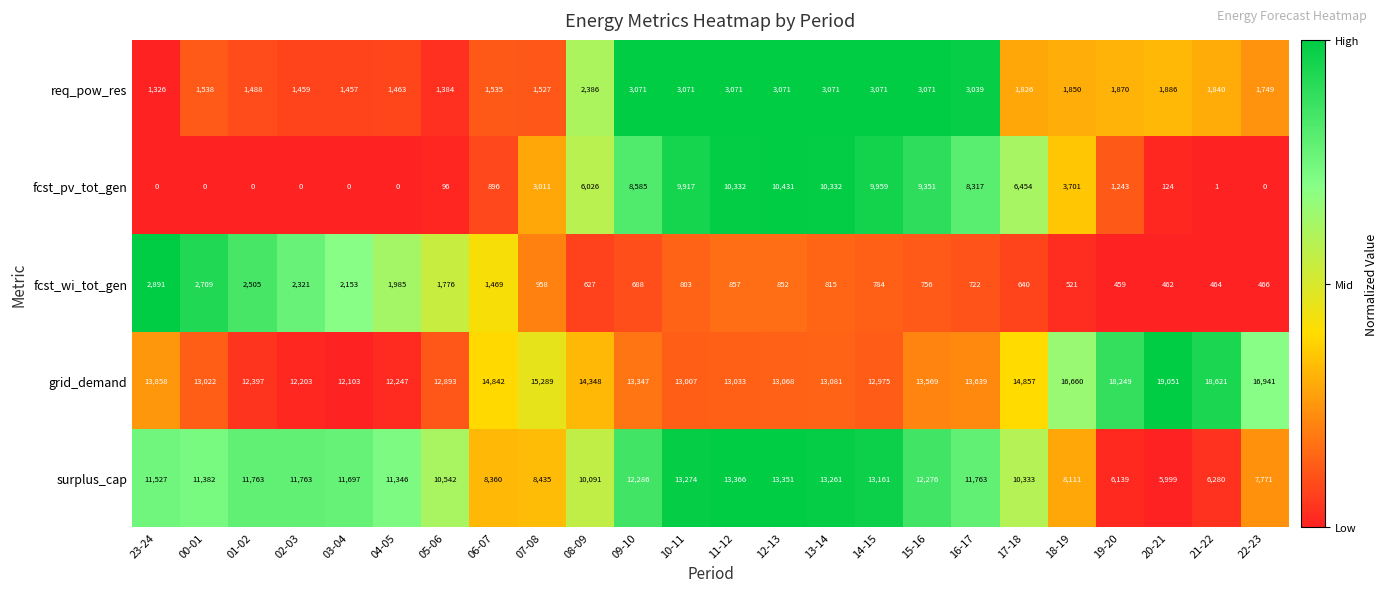

What is the minimum value for req_pow_res?

1326